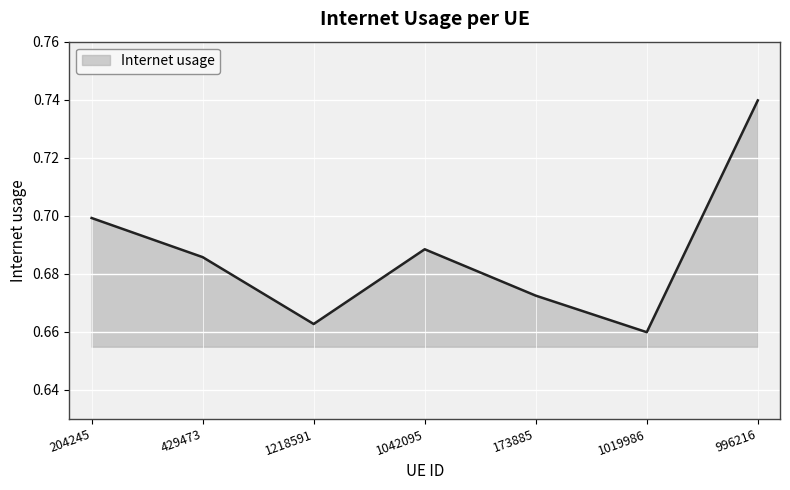

How many distinct data groups are displayed?

1